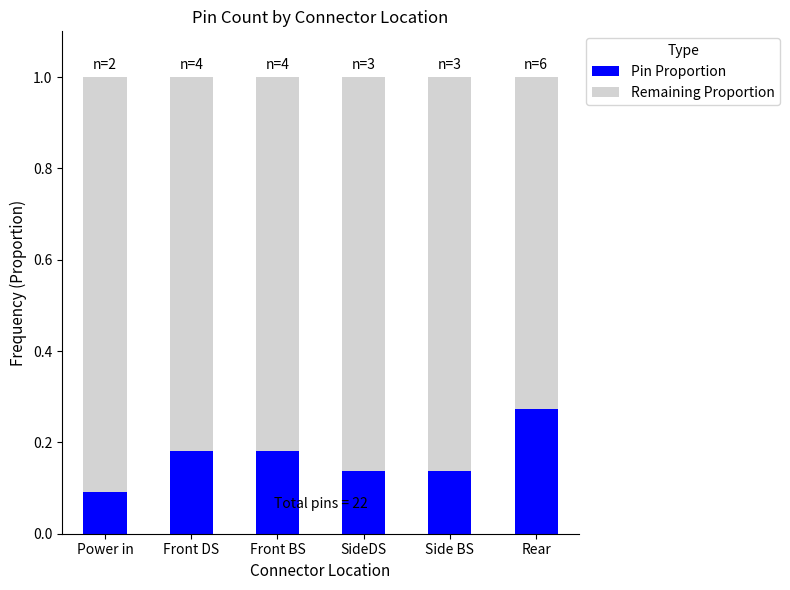

What is the total value across all series at Rear?

1.0